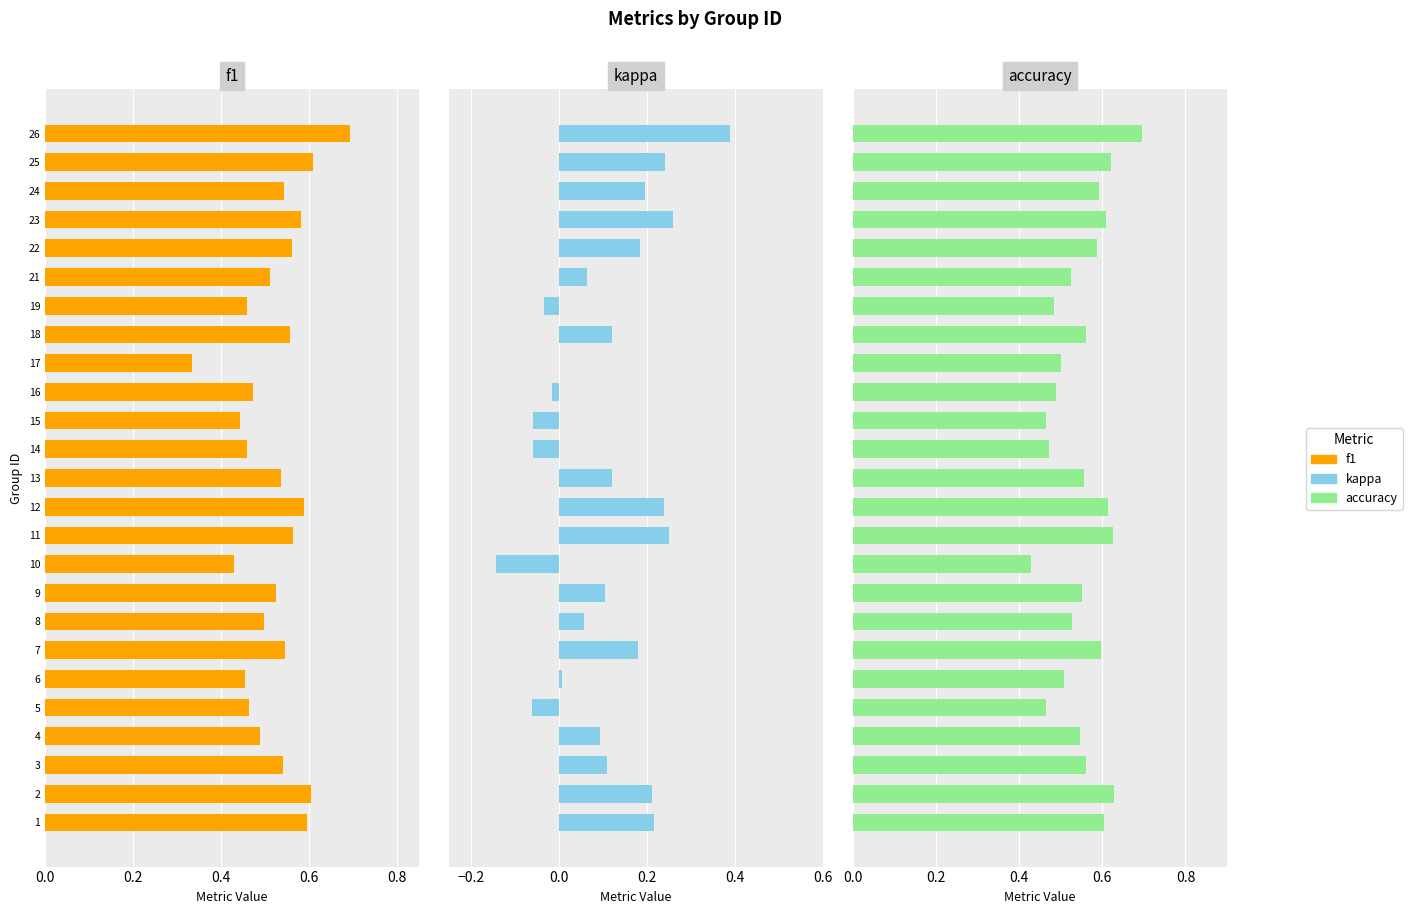

What is the approximate value of accuracy at 1?

0.6